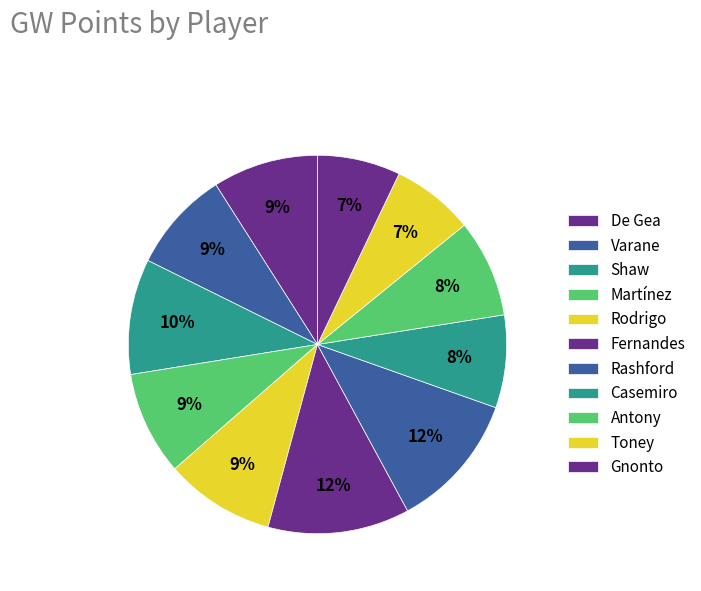

What percentage is NOT represented by Gnonto?

92.9%